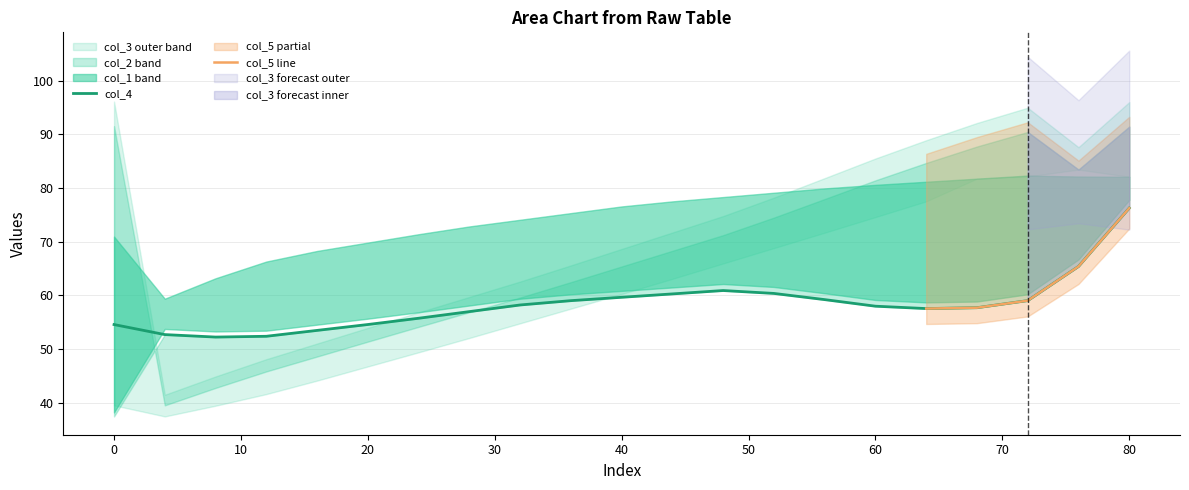

How many interior local valleys does the col_2 series have?

1